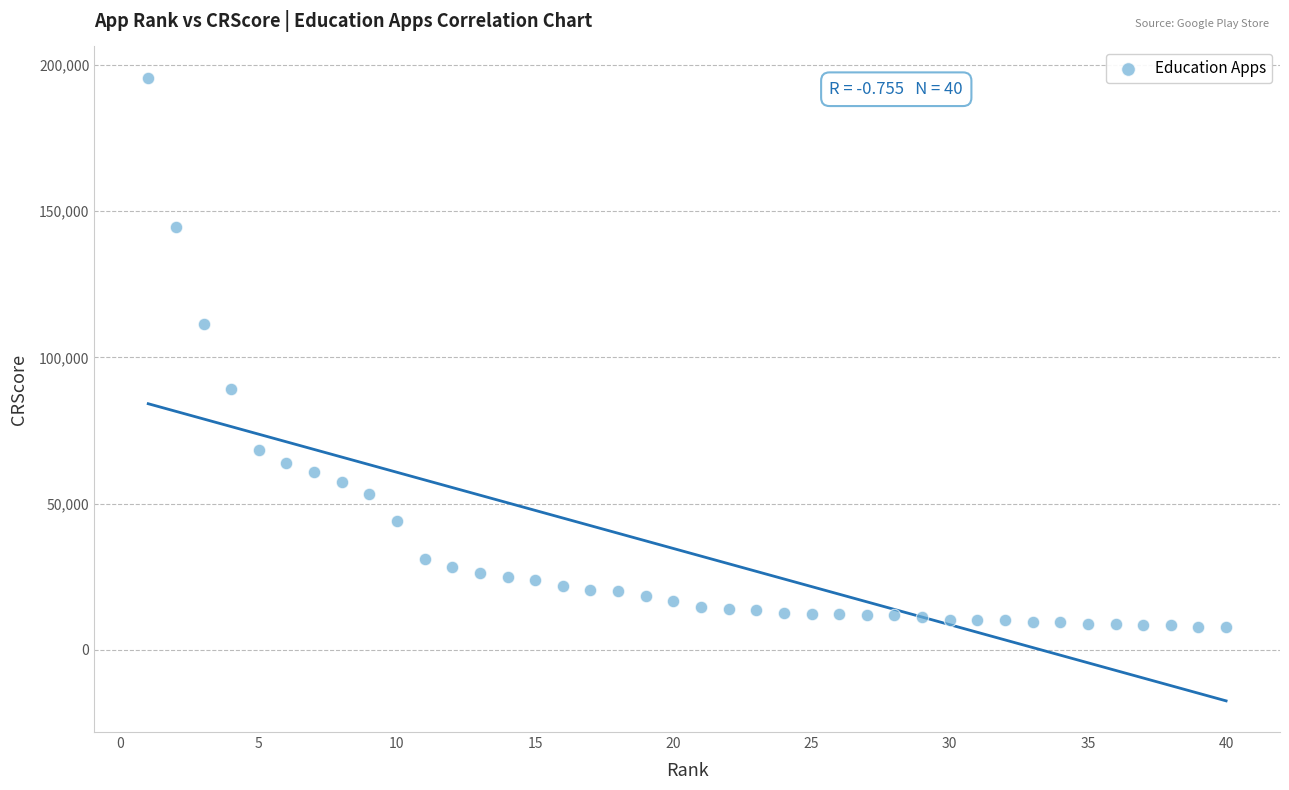

What Y value in the scatter plot is closest to 101691?

111292